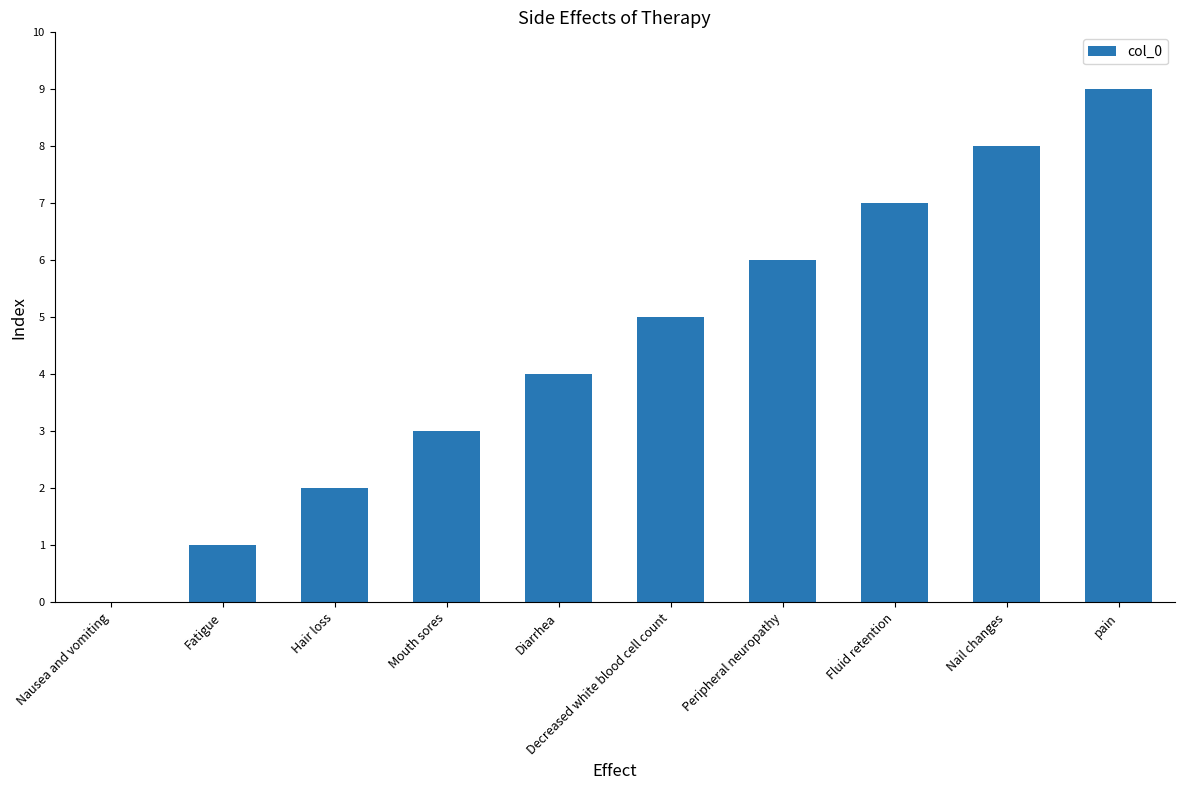

Which has a higher value, Mouth sores or Fluid retention?

Fluid retention